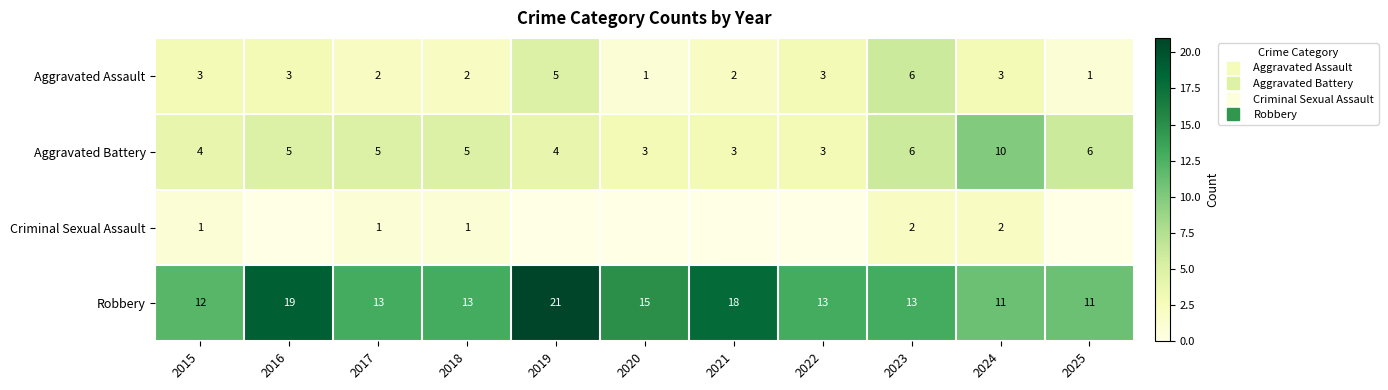

The value of Criminal Sexual Assault at 2017 is 2. True or false?

False